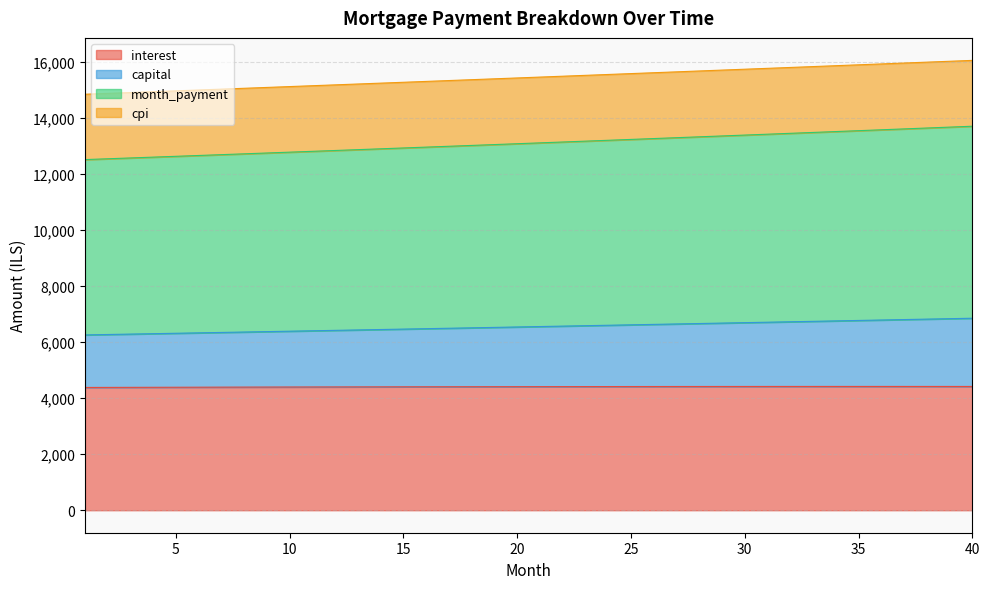

What is the minimum value for interest?

4385.2